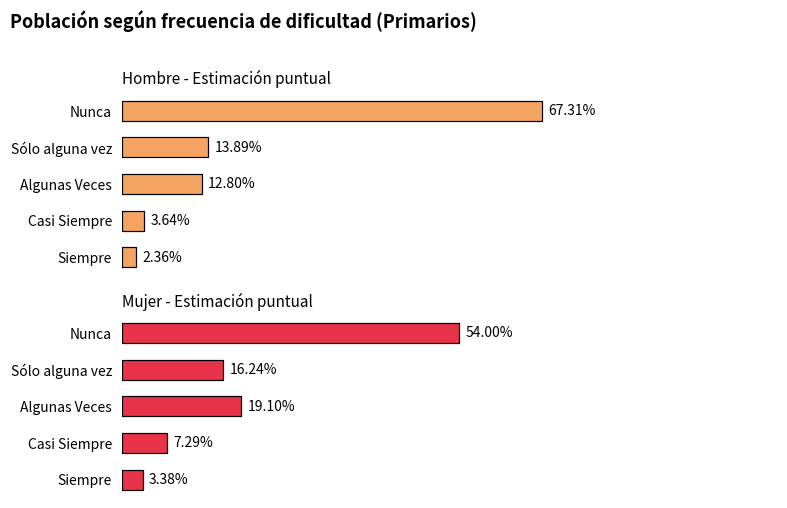

Reading left to right, list all the values displayed in this chart.

Hombre - Estimación puntual: 2.4	3.6	12.8	13.9	67.3
Mujer - Estimación puntual: 3.4	7.3	19.1	16.2	54.0